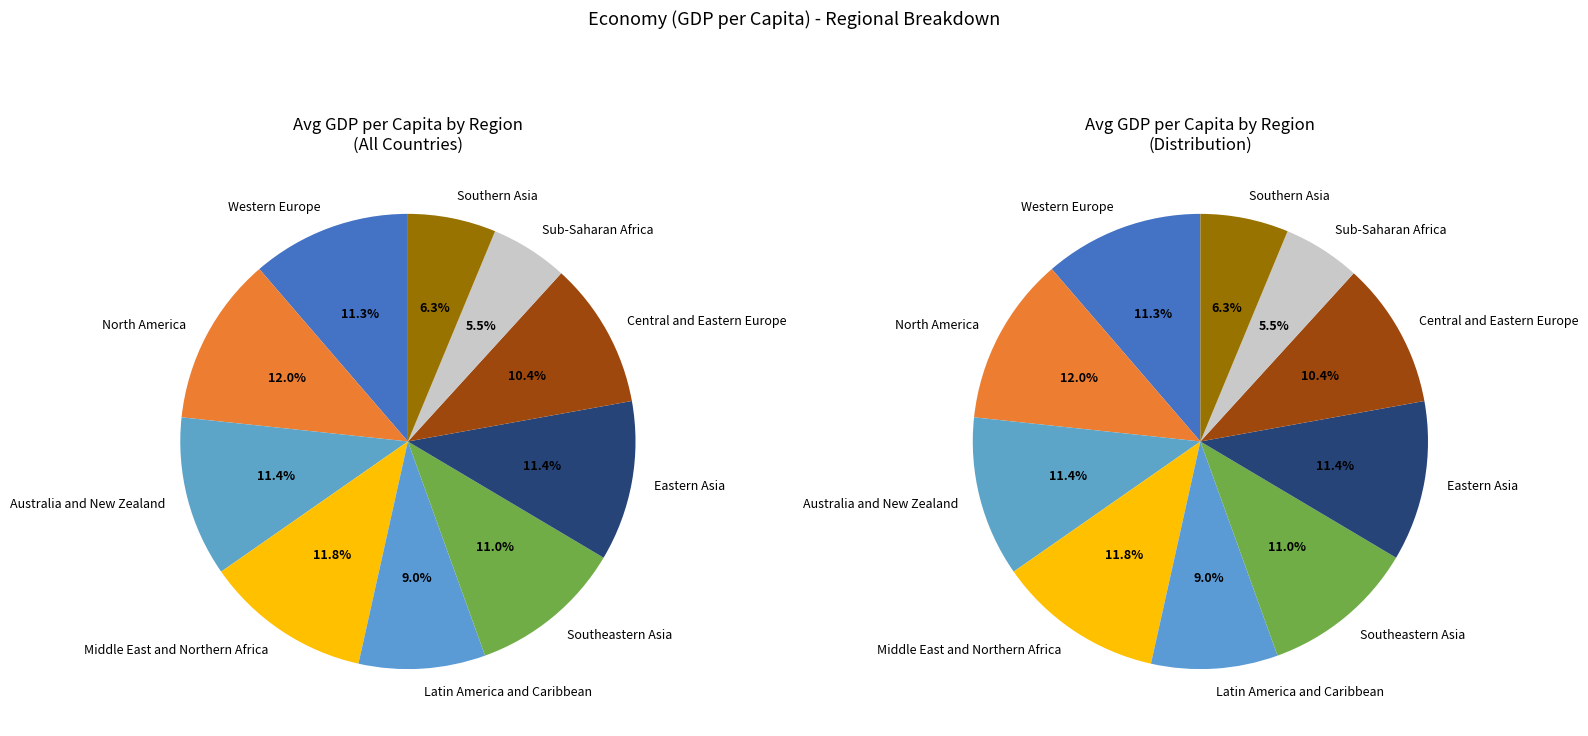

Does any single category account for the majority?

No